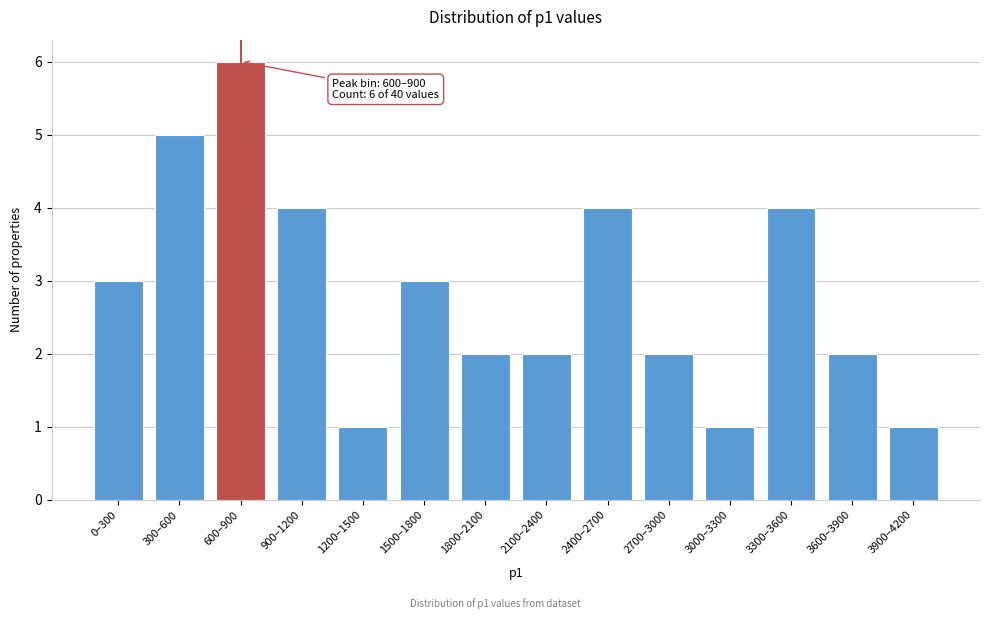

Reading right to left, extract all data points from this chart.

1	2	4	1	2	4	2	2	3	1	4	6	5	3